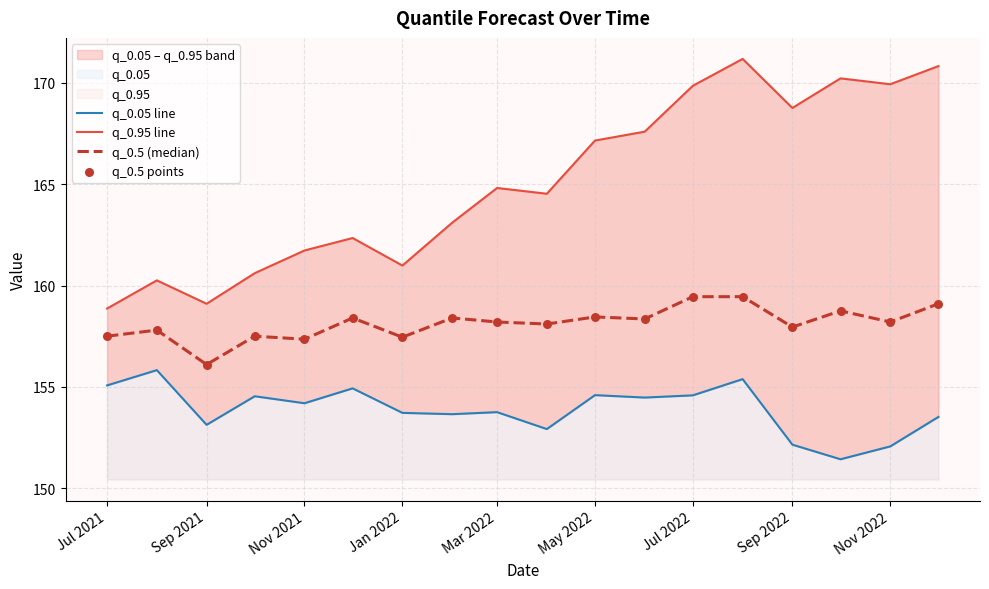

Is the value of q_0.5 (median) at May 2022 greater than the value of q_0.05 line at Nov 2021?

Yes